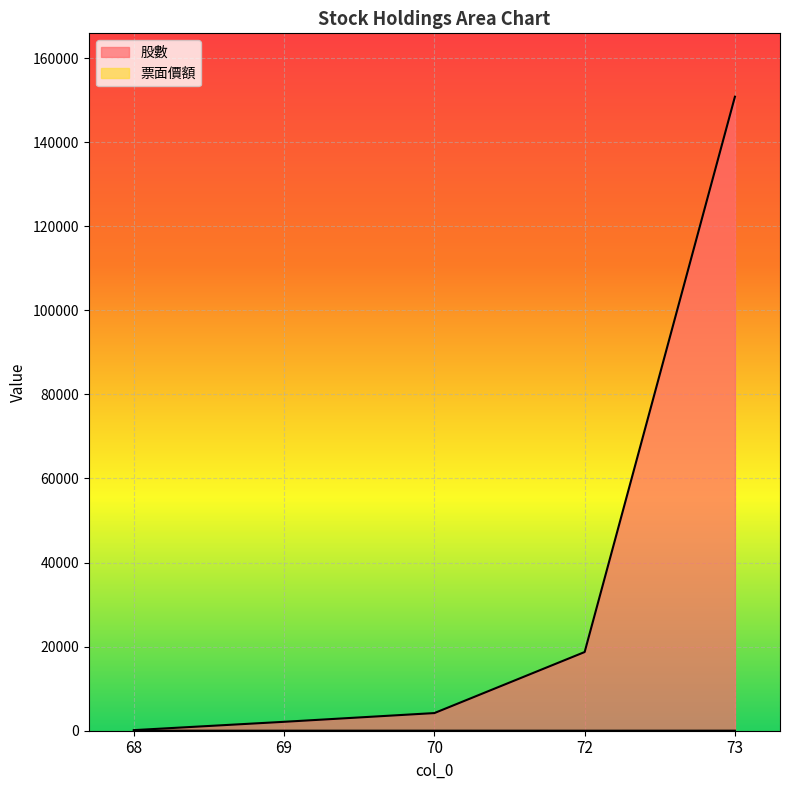

What is the total value across all series at 70?

4209